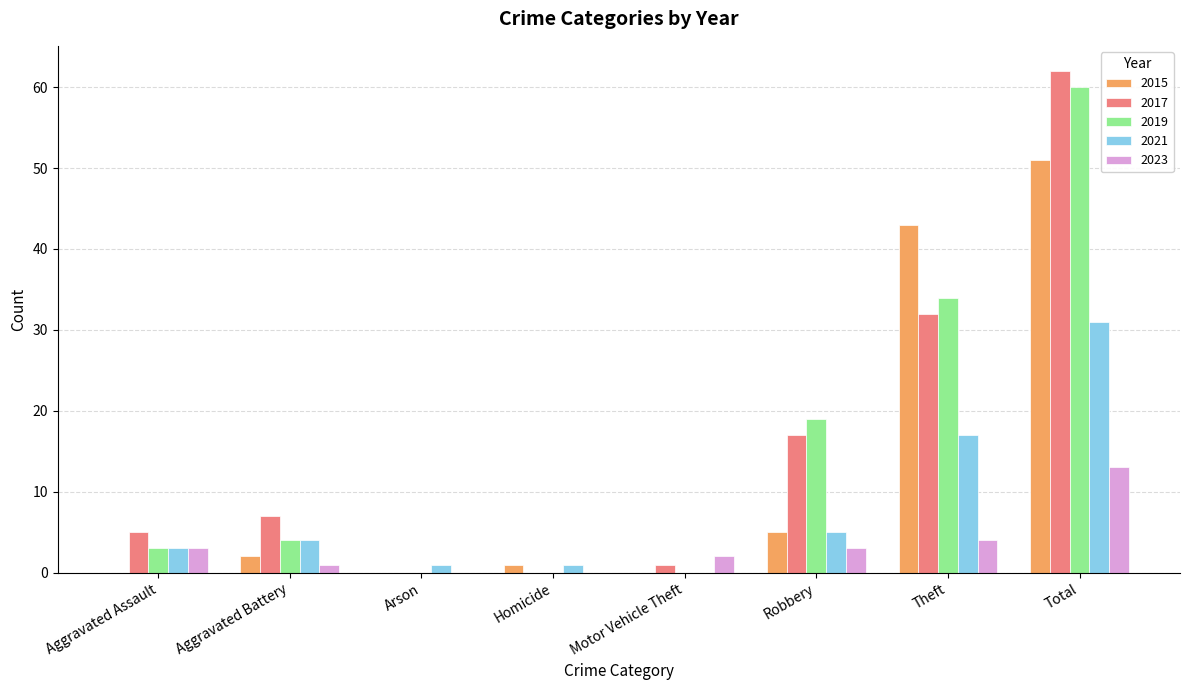

Between Aggravated Assault and Robbery, which series saw the biggest shift?

2019